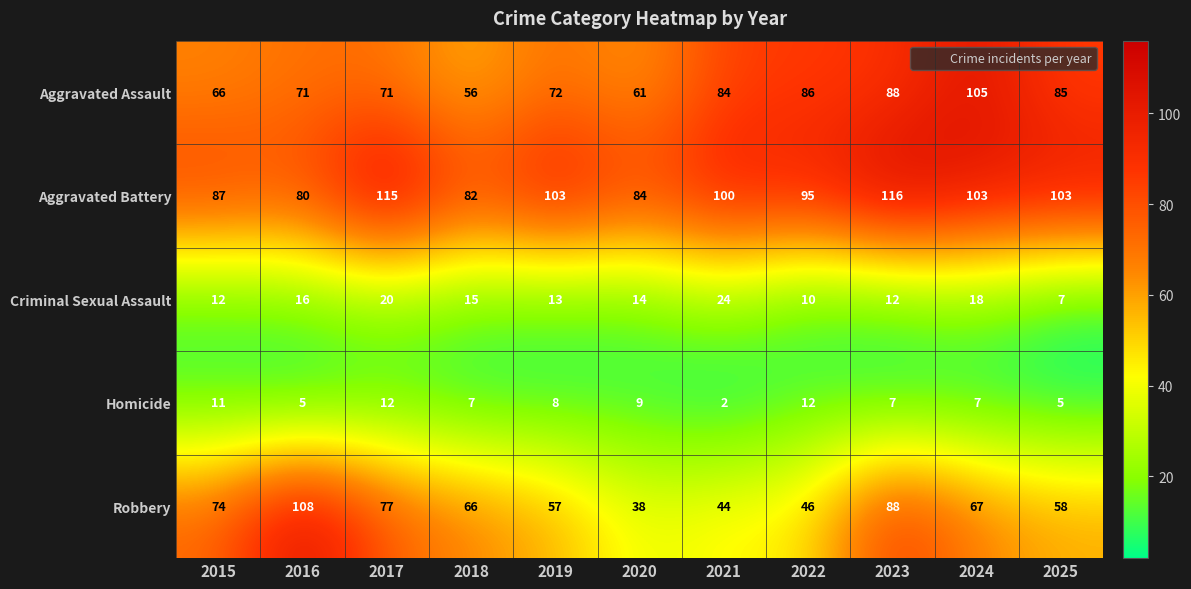

What is the difference between the highest and lowest values at 2023?

109